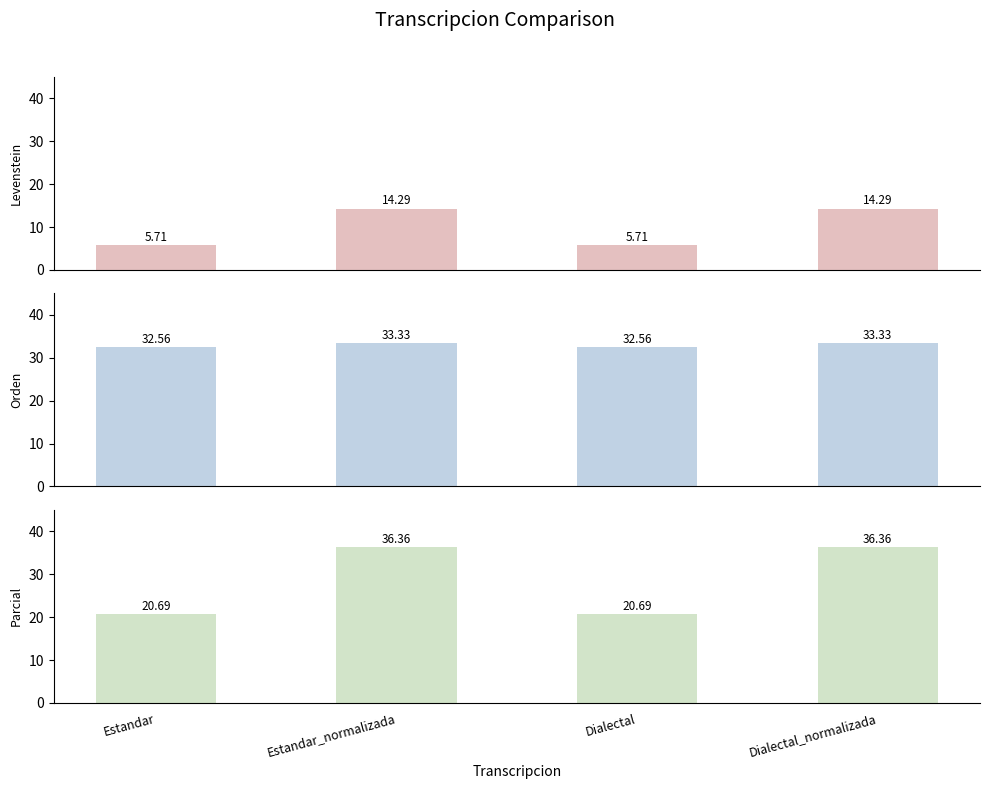

Reading right to left, transcribe all the data shown in this chart.

Levenstein: 14.3	5.7	14.3	5.7
Orden: 33.3	32.6	33.3	32.6
Parcial: 36.4	20.7	36.4	20.7